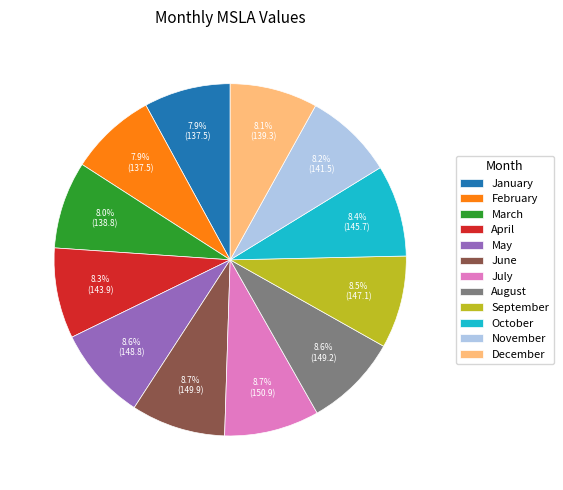

Count the number of slices in the pie.

12